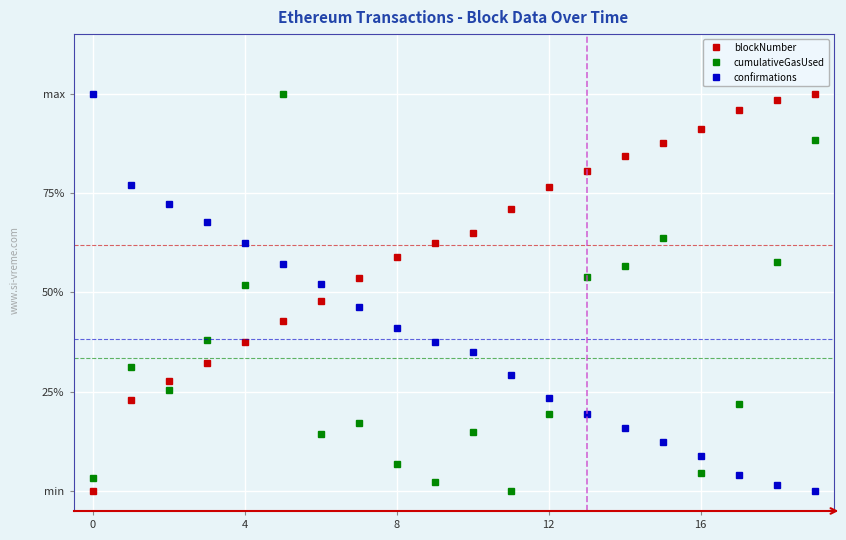

After their last crossing, which series has the higher values: blockNumber or cumulativeGasUsed?

blockNumber